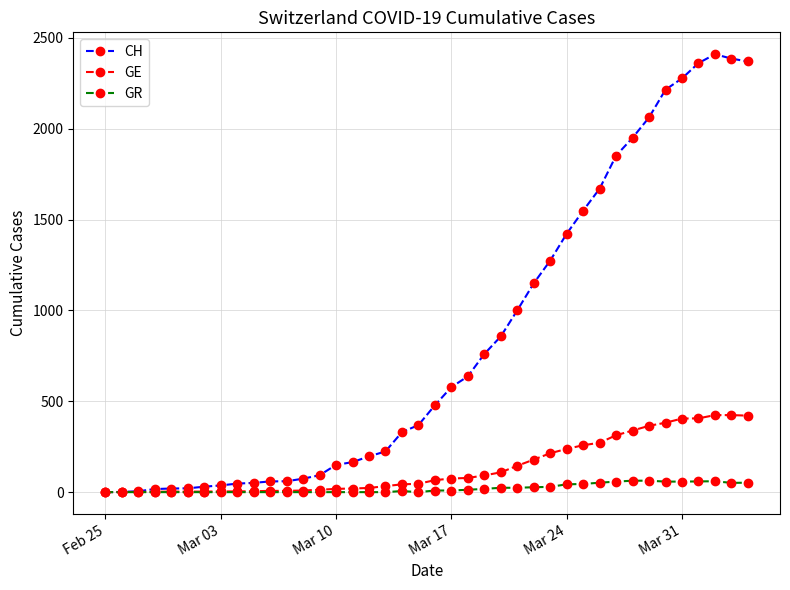

How many lines are shown in the chart?

3